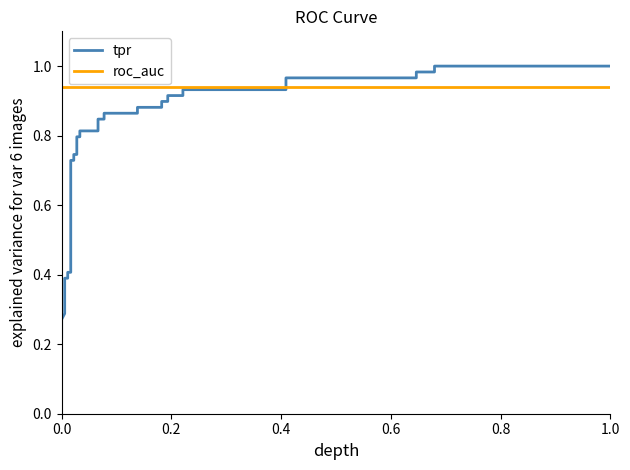

What position from the right is 1.0?

28